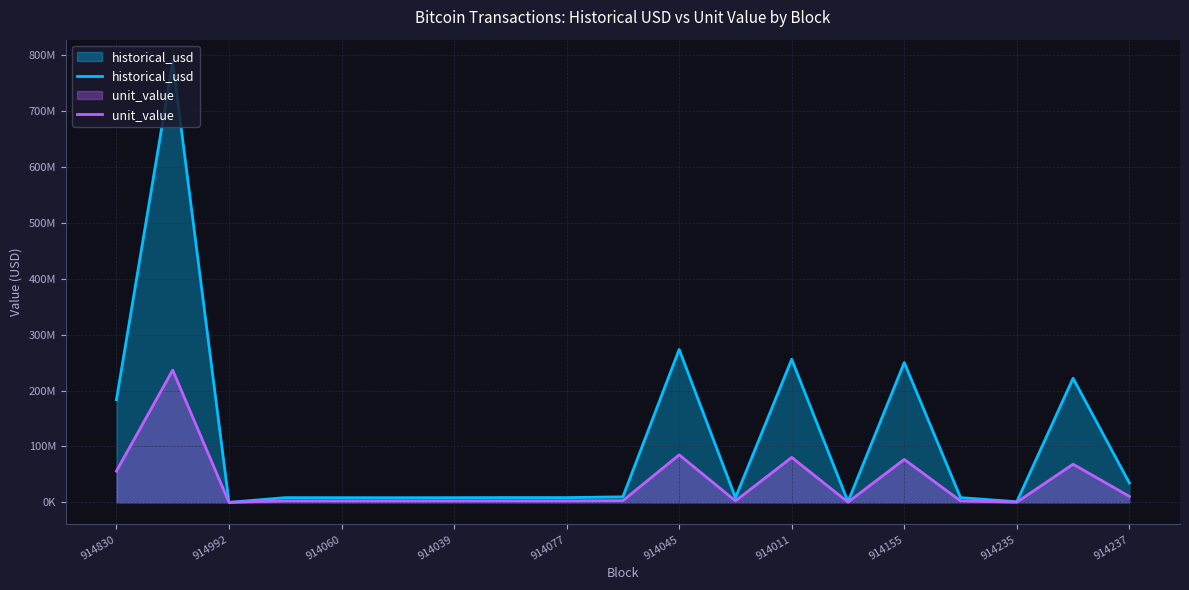

The value of unit_value at 914045 is 84936589.4. True or false?

True